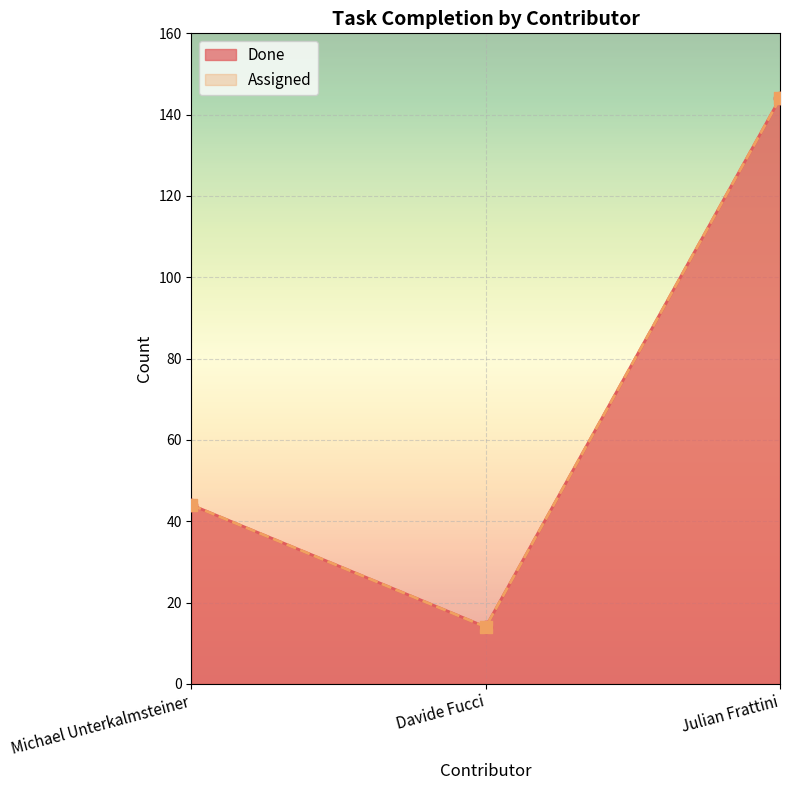

Is the value of Done at Julian Frattini greater than the value of Assigned at Michael Unterkalmsteiner?

Yes